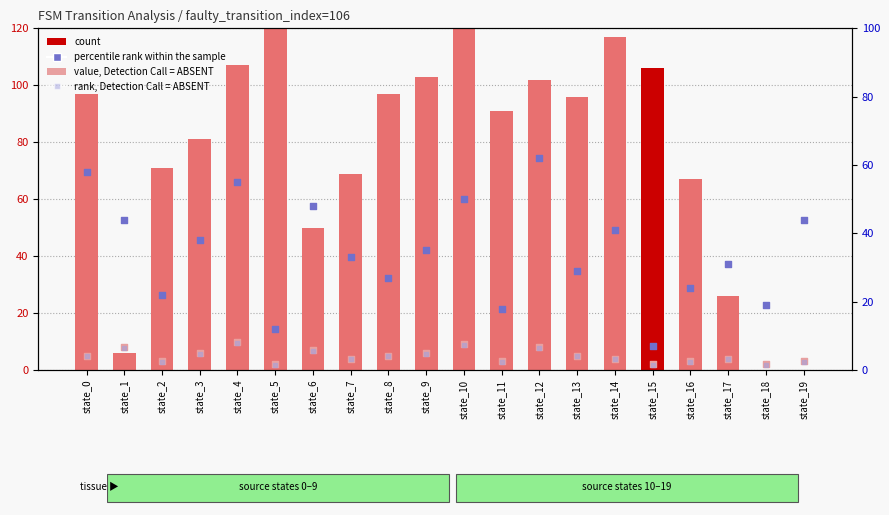

Which series has the largest total across all categories?

count